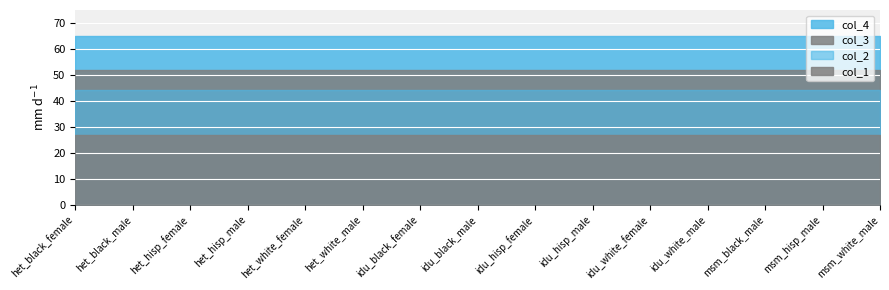

What is the spread (max minus min) of values at het_black_male?

38